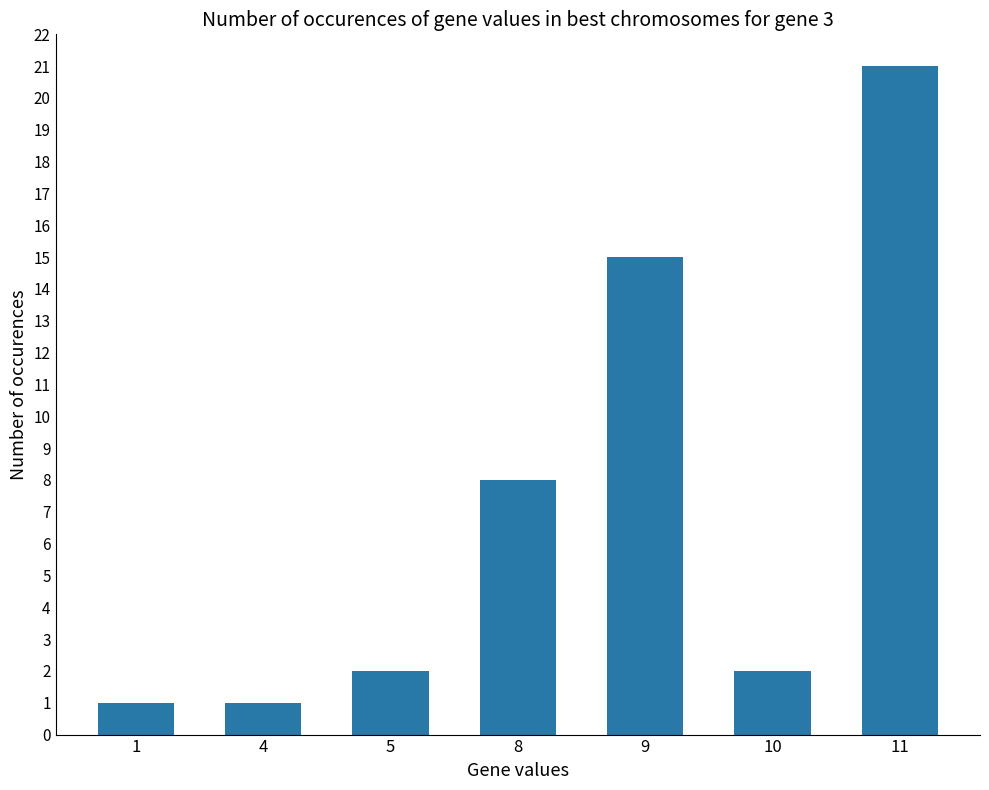

The value at 1 is 0. True or false?

False